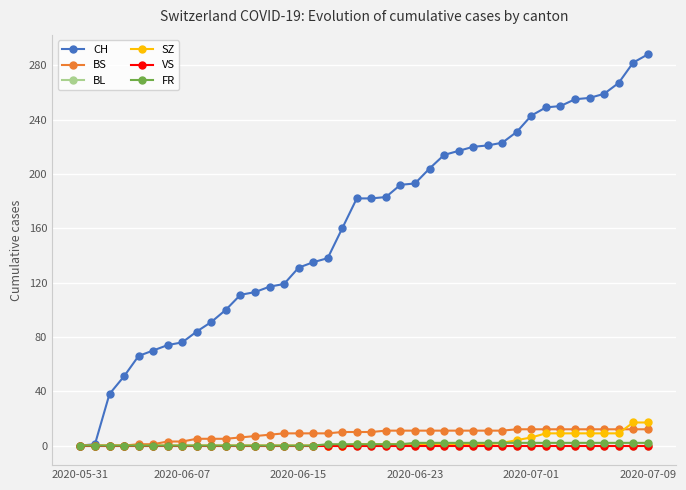

At how many categories does at least one series exceed 204?

15